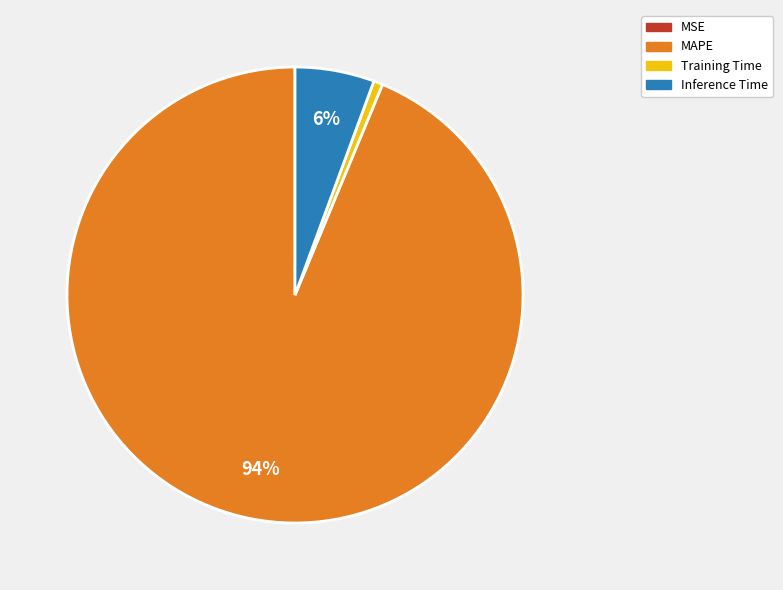

To the nearest percent, what is the average slice percentage?

25%